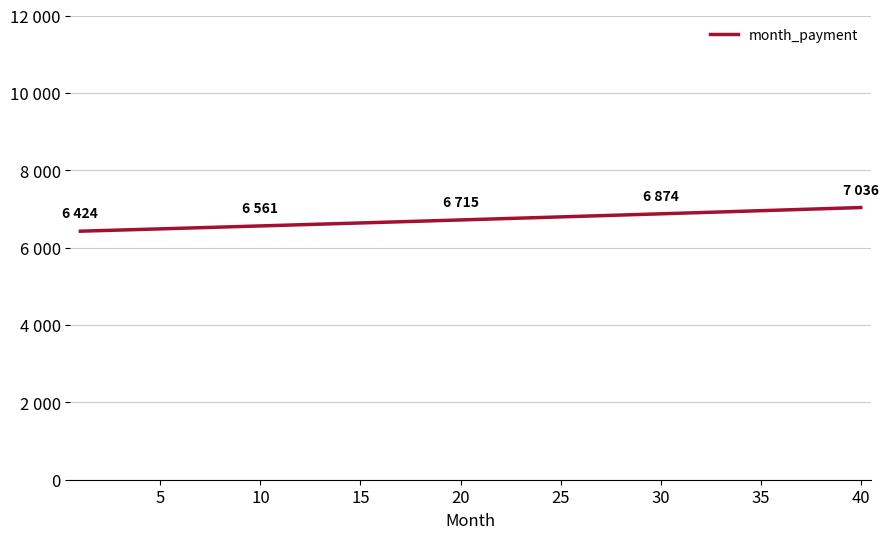

At which label is the value closest to 6730?

20